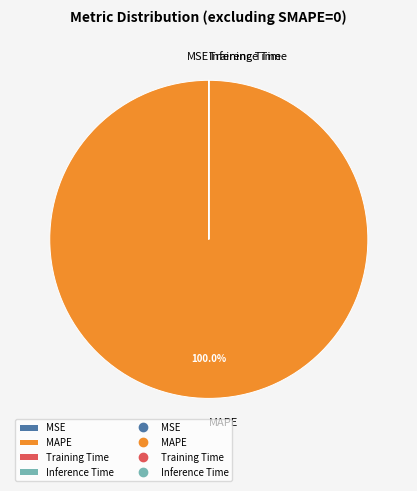

What is the majority slice?

MAPE